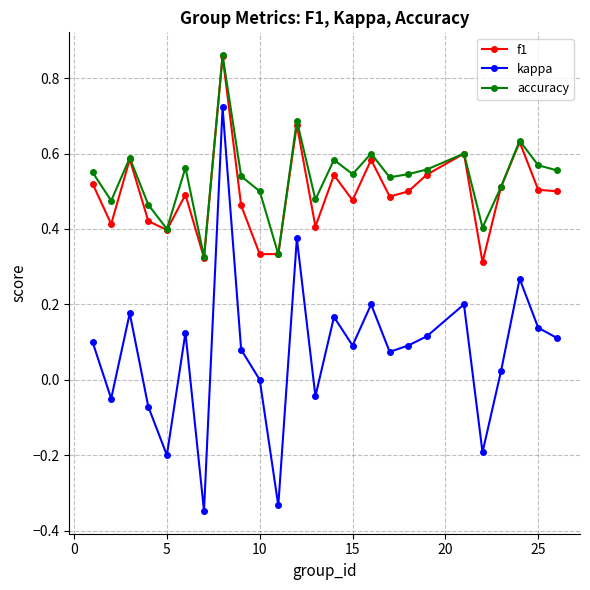

True or false: kappa and accuracy cross at least once.

False